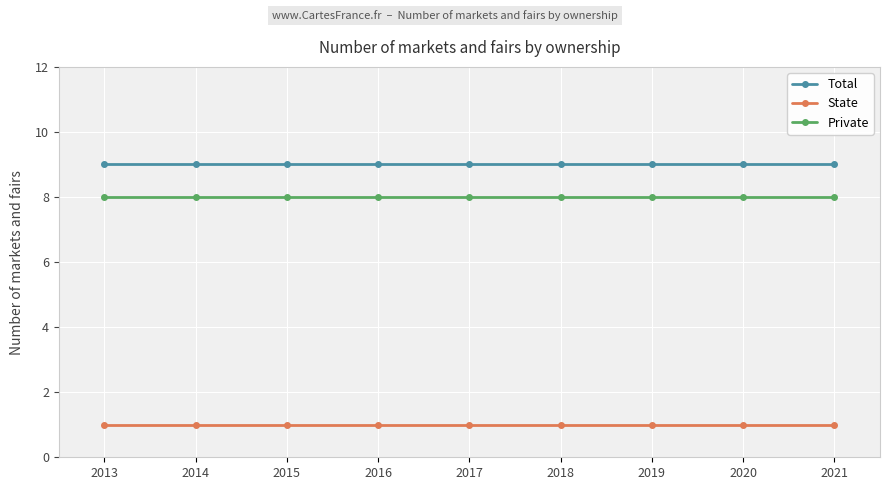

What is the difference between the highest and lowest values at 2013?

8